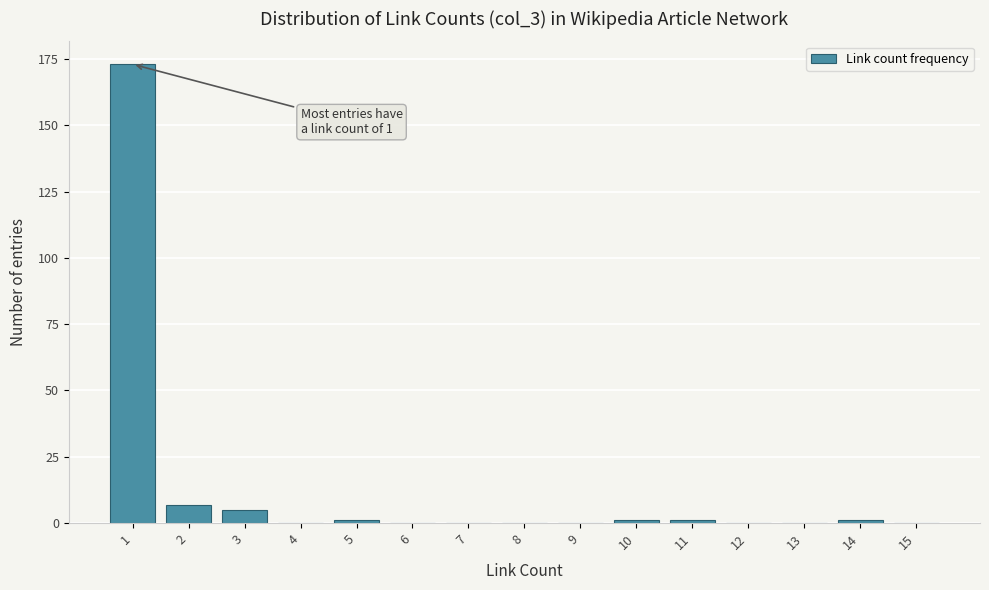

Reading left to right, what are all the values shown in this chart?

1=173	2=7	3=5	4=0	5=1	6=0	7=0	8=0	9=0	10=1	11=1	12=0	13=0	14=1	15=0